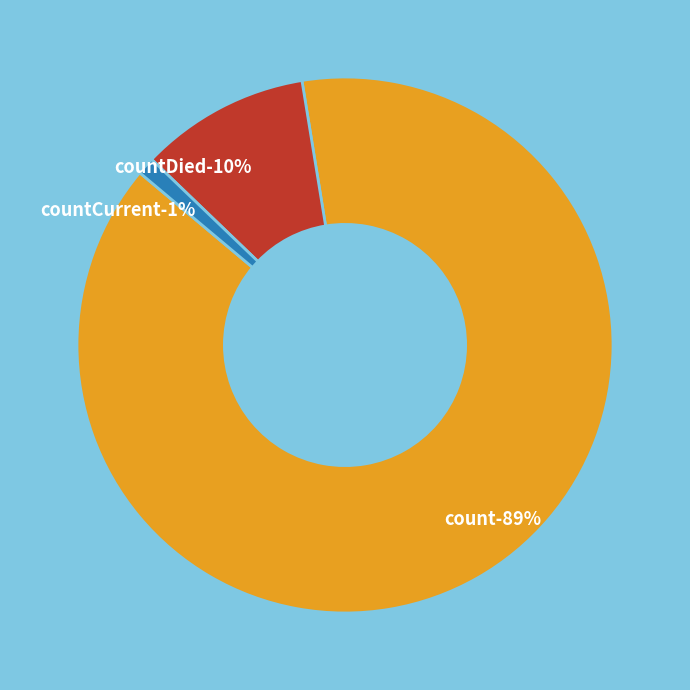

How many segments does this pie chart have?

3